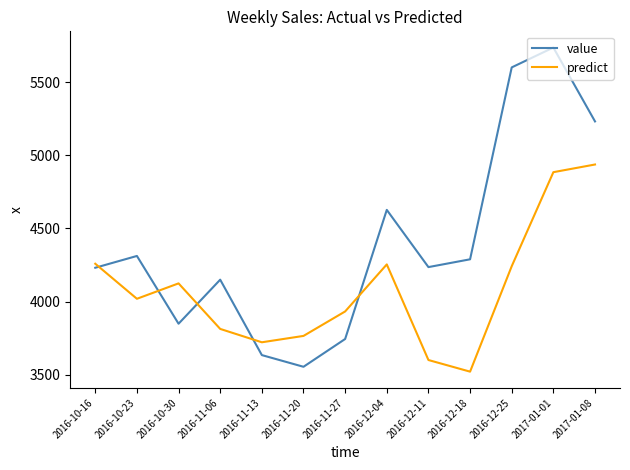

What is the lowest value of the predict series?

3520.2